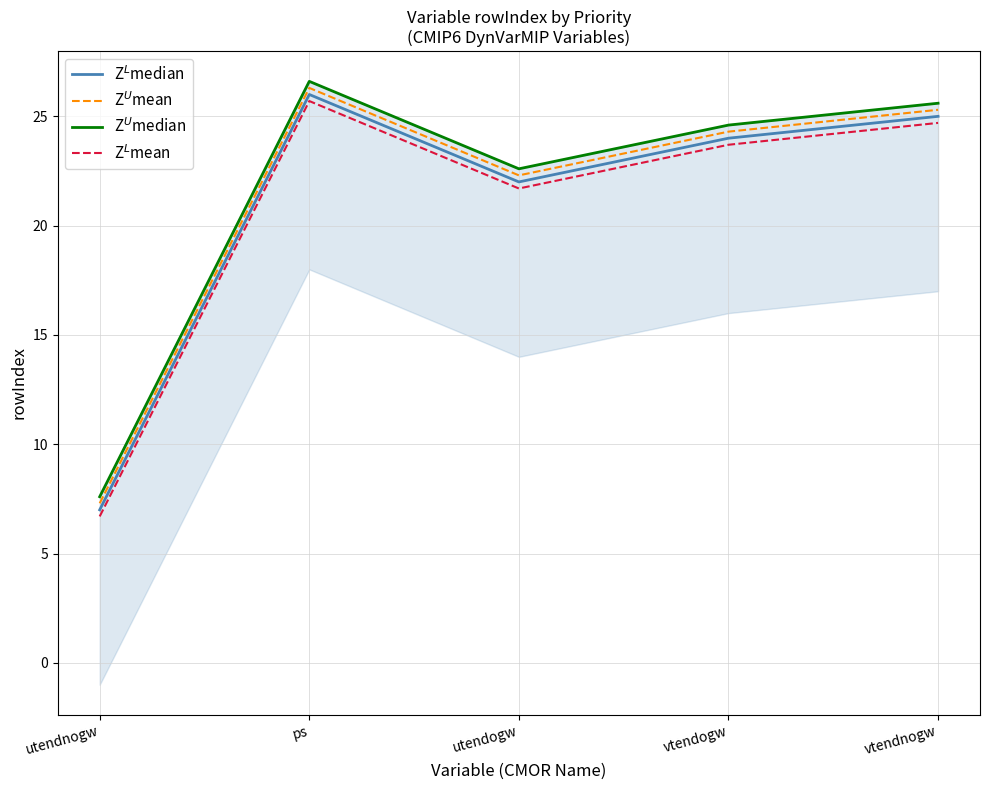

How many lines are shown in the chart?

4